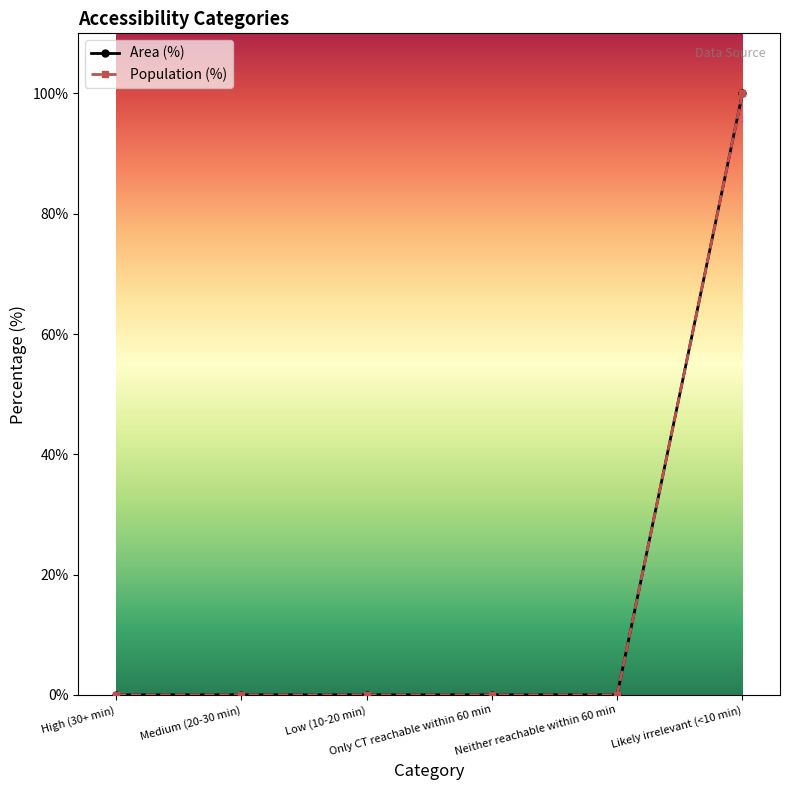

Reading left to right, what are all the values shown in this chart?

Area (%): High (30+ min)=0	Medium (20-30 min)=0	Low (10-20 min)=0	Only CT reachable within 60 min=0	Neither reachable within 60 min=0	Likely irrelevant (<10 min)=100
Population (%): High (30+ min)=0	Medium (20-30 min)=0	Low (10-20 min)=0	Only CT reachable within 60 min=0	Neither reachable within 60 min=0	Likely irrelevant (<10 min)=100